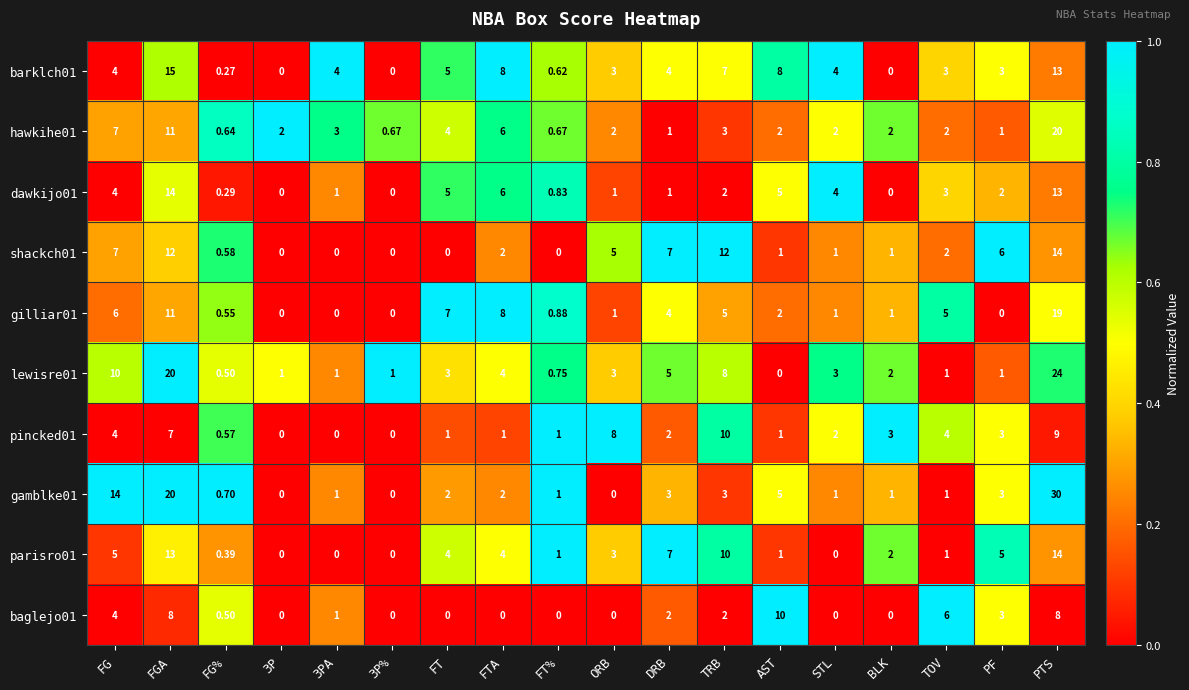

Count the number of data series in this chart.

10